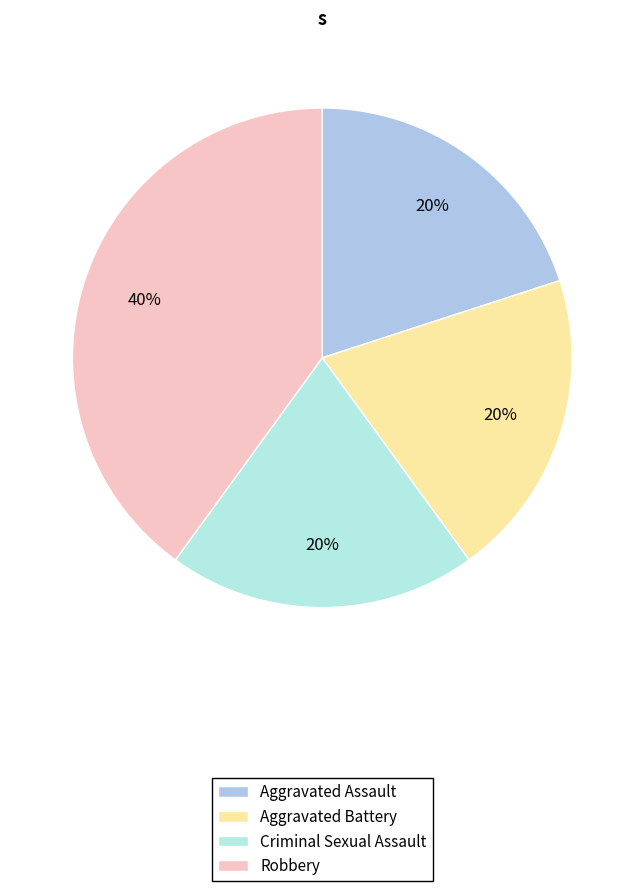

How many slices are in this pie chart?

4